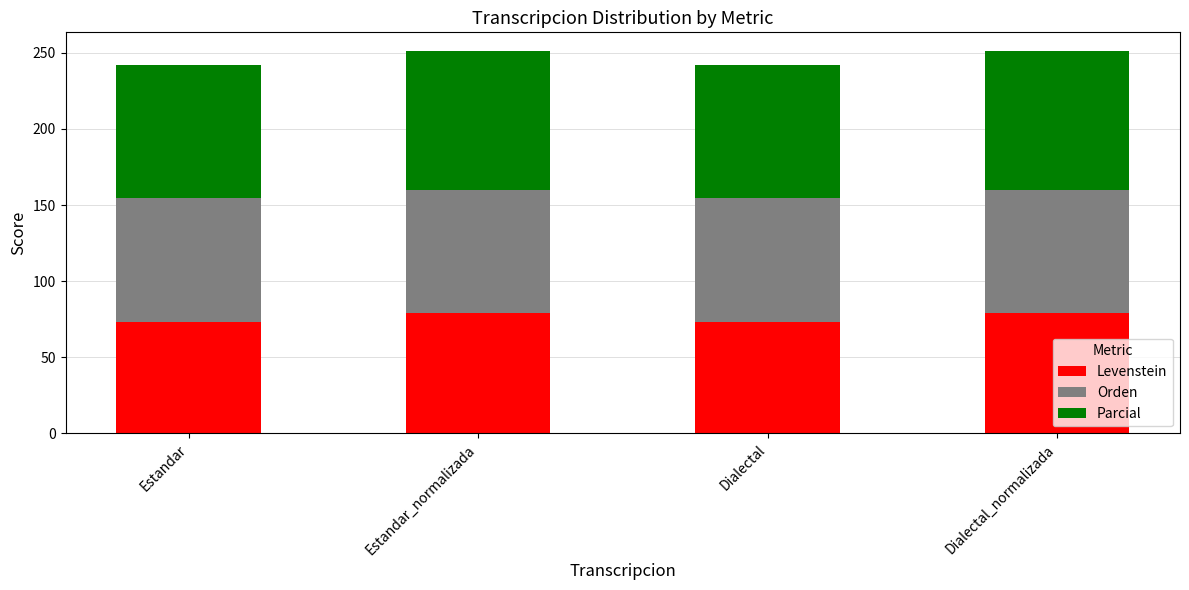

How many distinct data groups are displayed?

3